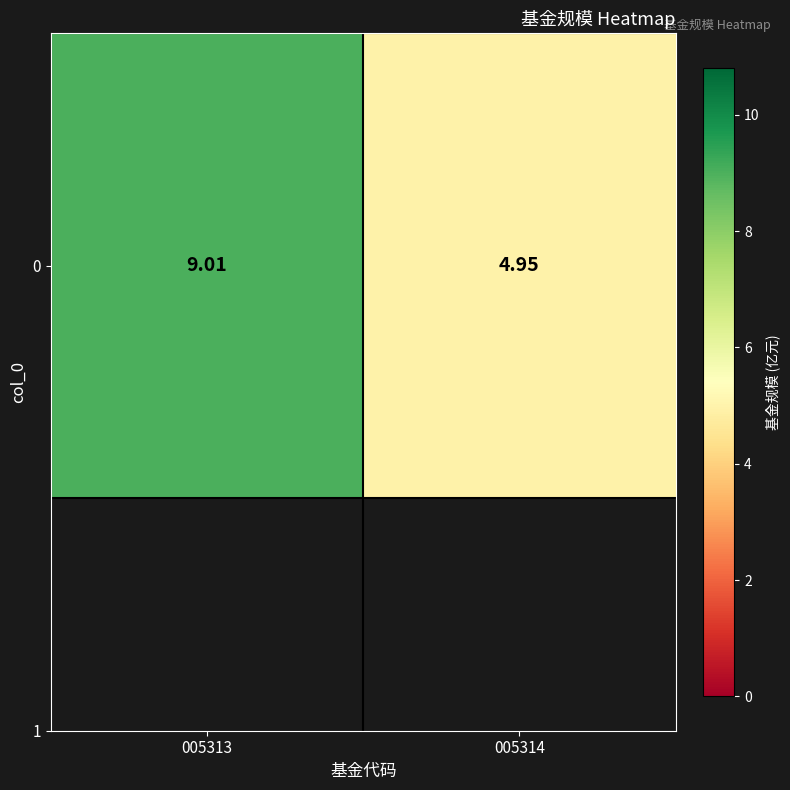

What is the change in value from 005313 to 005314?

-4.1